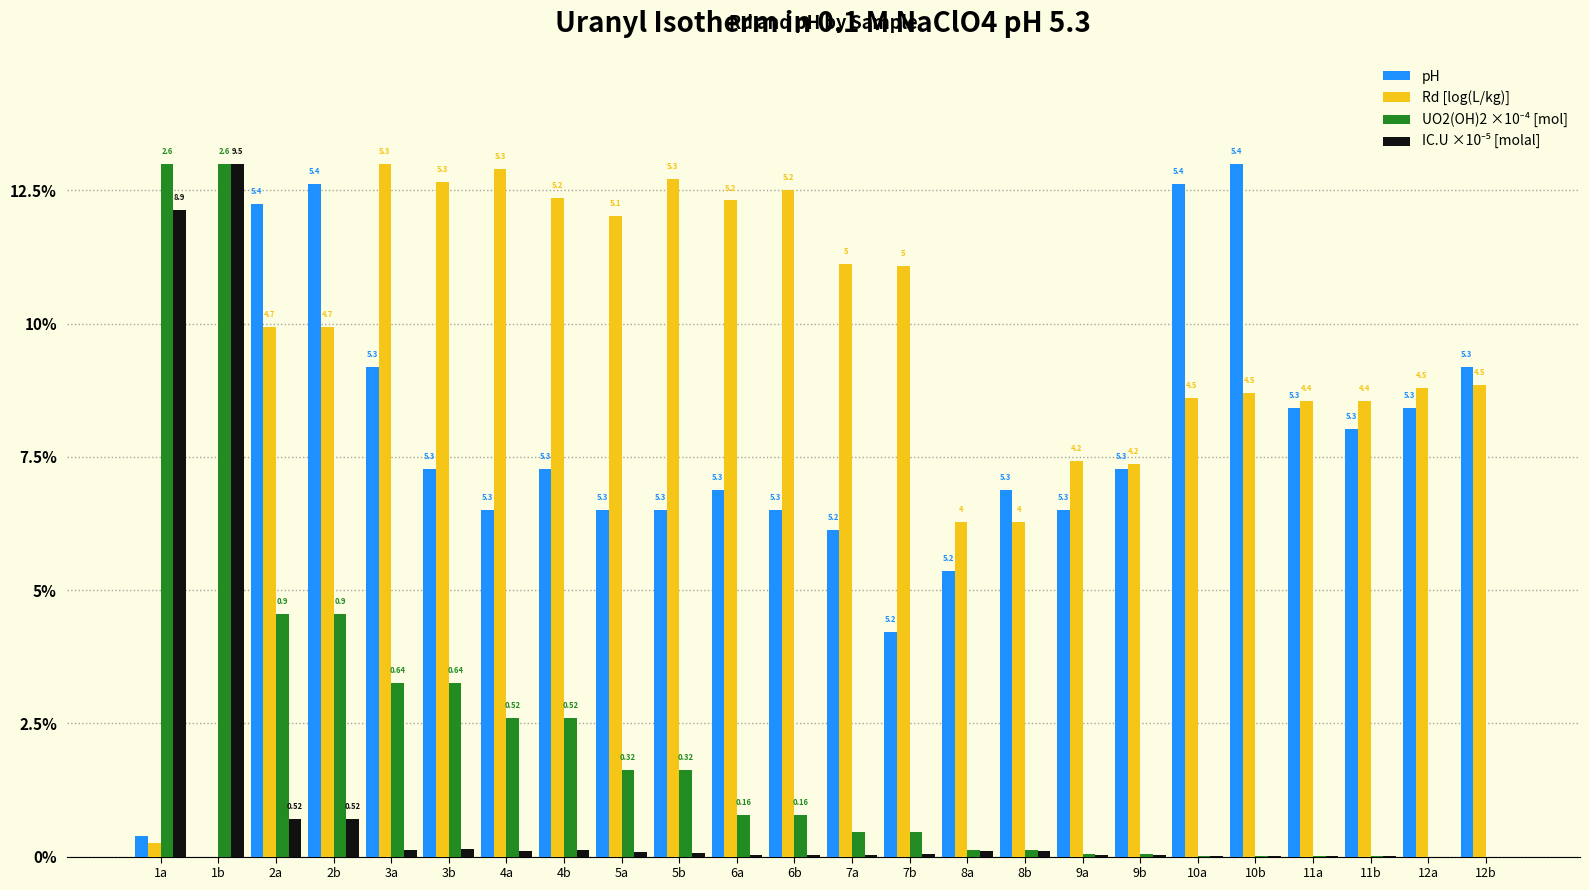

Is it true that pH equals 14.0 at 3a?

False